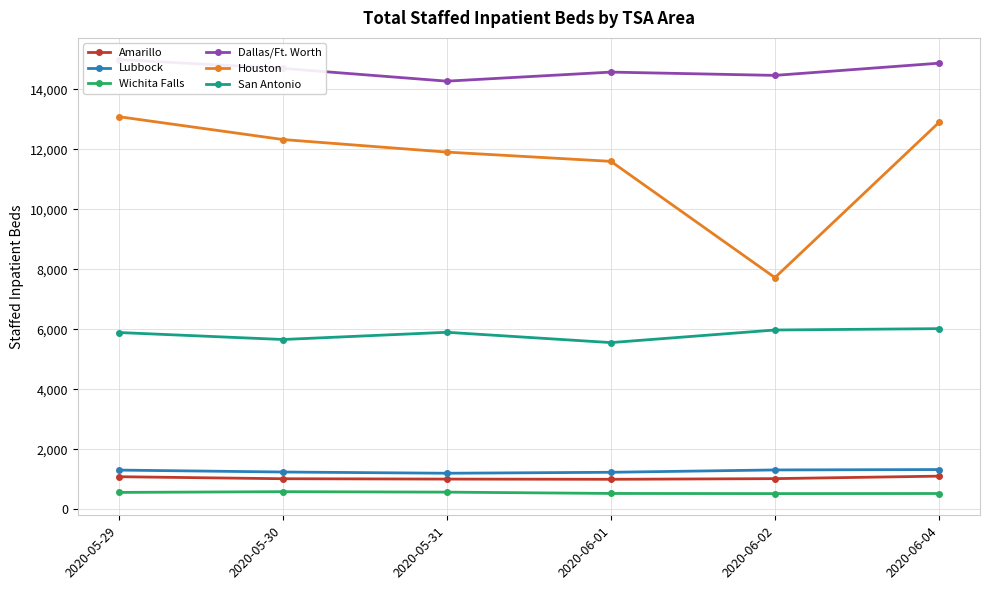

True or false: Amarillo has more than 2 points higher than both neighbors.

False